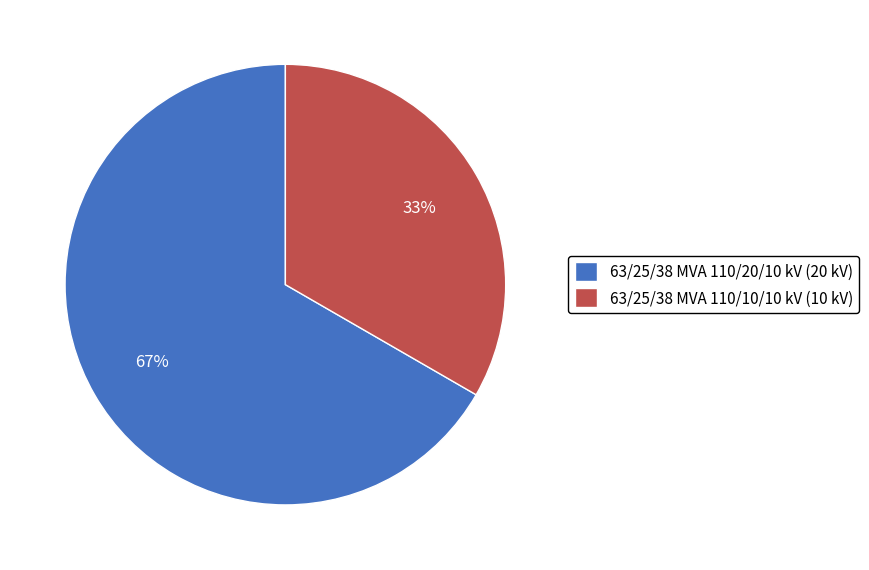

What is the largest slice in the pie chart?

63/25/38 MVA 110/20/10 kV